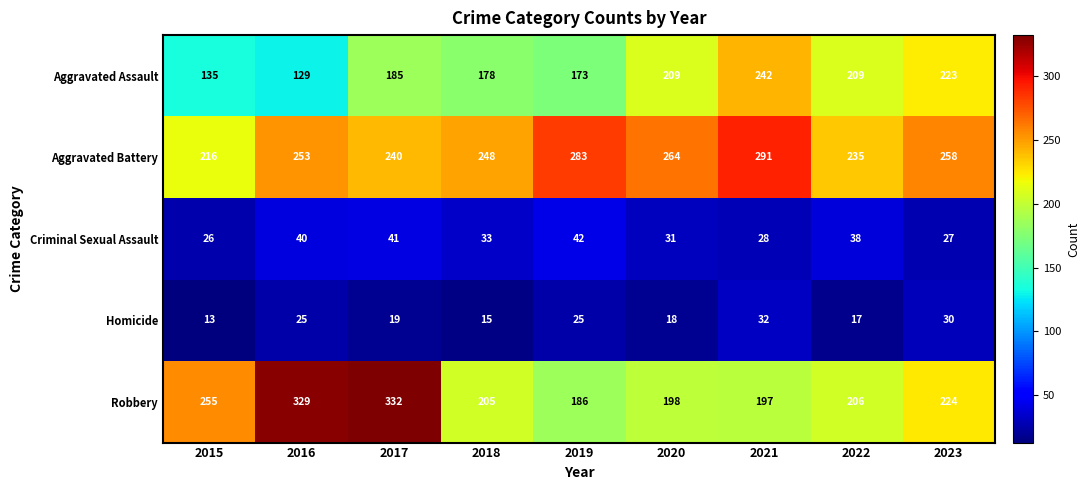

Which category has the highest value in the Criminal Sexual Assault series?

2019